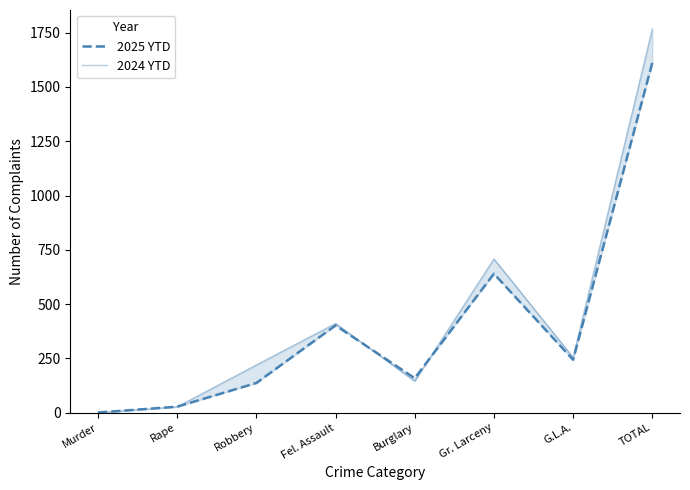

What is the total value across all series at G.L.A.?

499